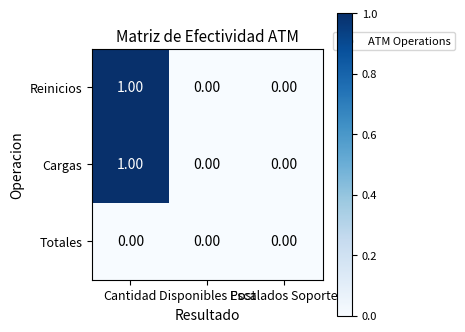

At which category is the sum across all series the highest?

Cantidad